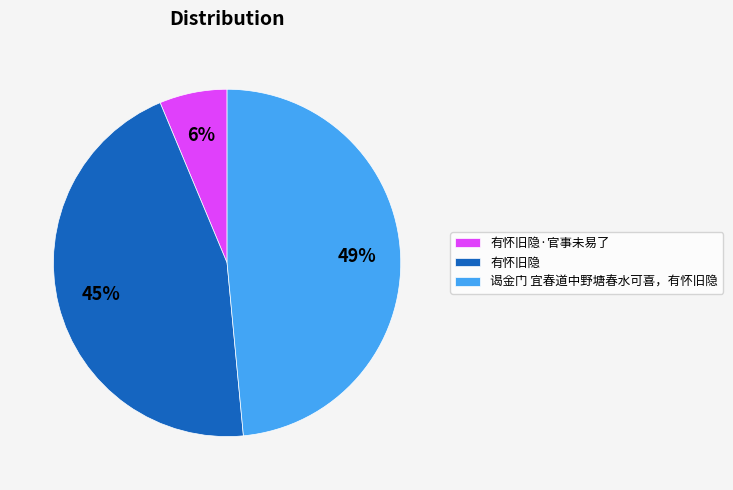

True or false: 有怀旧隐 accounts for 37% of the total.

False